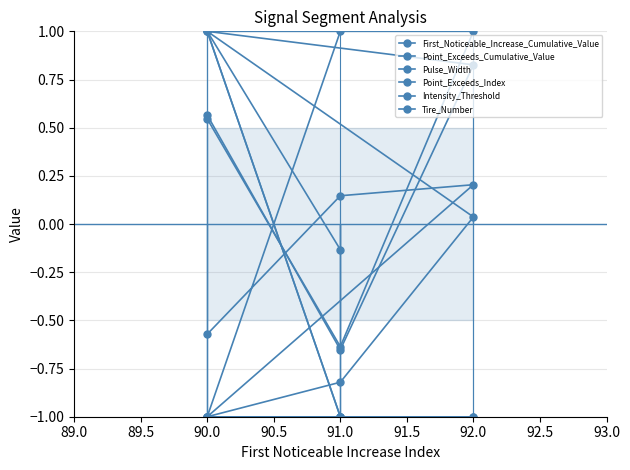

Reading left to right, what are all the values shown in this chart?

First_Noticeable_Increase_Cumulative_Value: 1.0	-1.0	0.2	0.1	-0.6
Point_Exceeds_Cumulative_Value: -0.1	1.0	0.0	-0.8	-1.0
Pulse_Width: -1.0	1.0	0.8	-0.7	0.6
Point_Exceeds_Index: -1.0	1.0	1.0	-0.6	0.5
Intensity_Threshold: -1.0	-1.0	-1.0	-1.0	-1.0
Tire_Number: -1.0	-1.0	-1.0	-1.0	-1.0